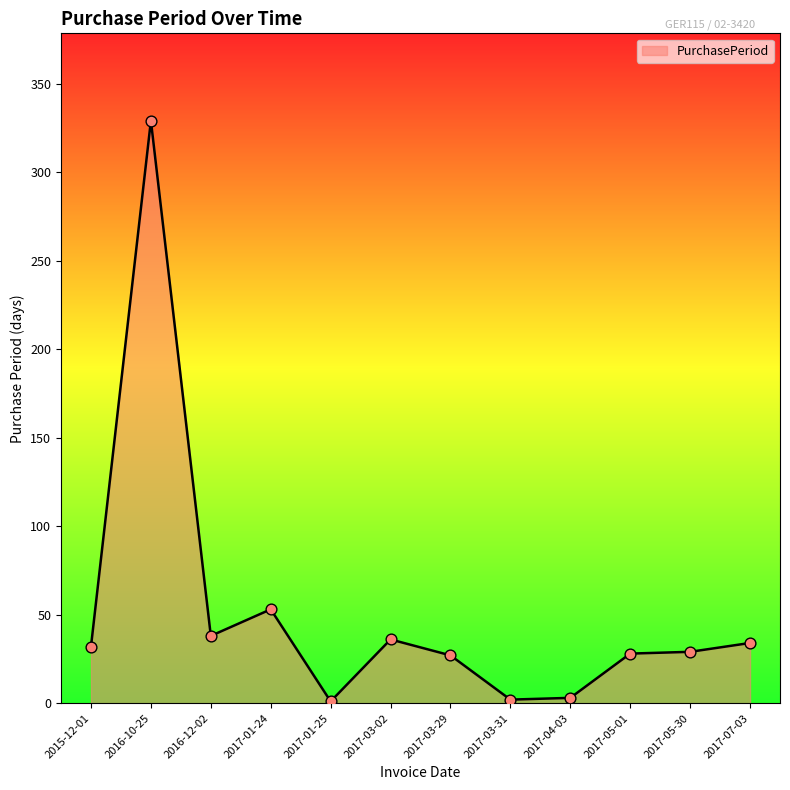

Which has a higher value, 2017-01-24 or 2016-10-25?

2016-10-25